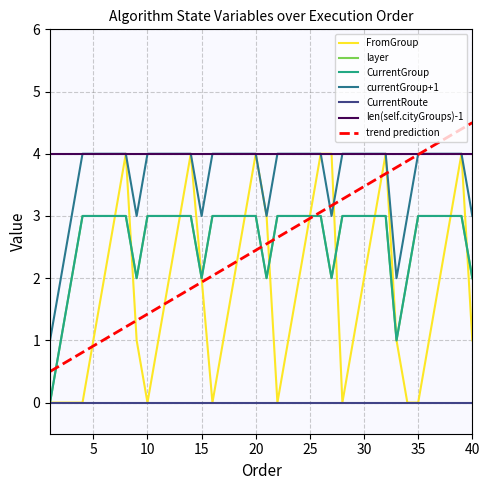

What is the maximum value shown in the chart?

4